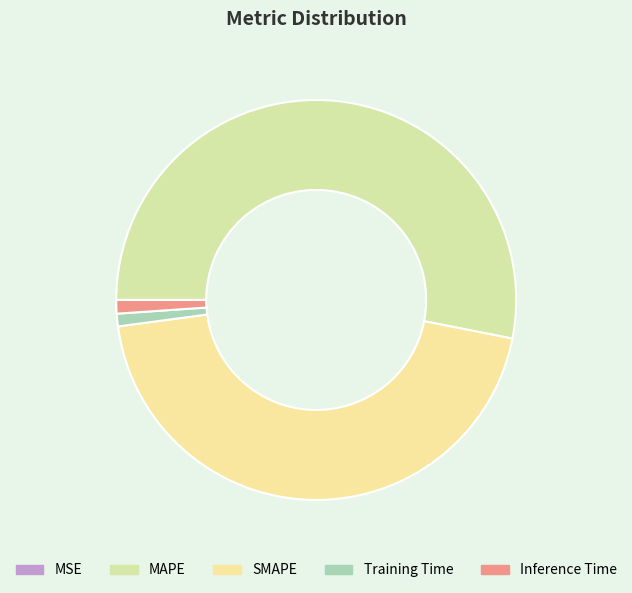

How many slices are in this pie chart?

5